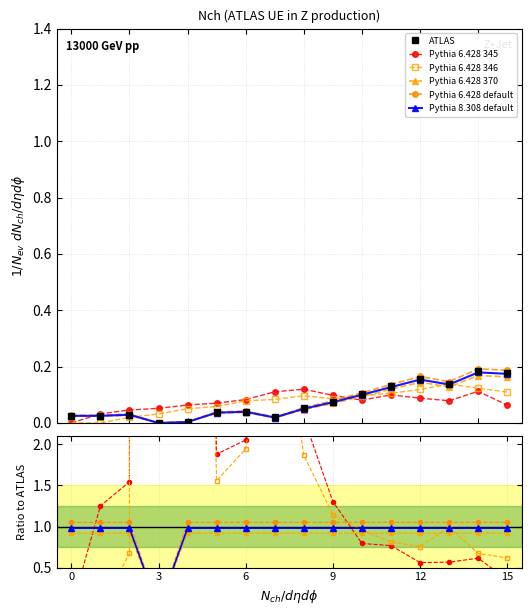

What is the label of the 9th point from the left?

8